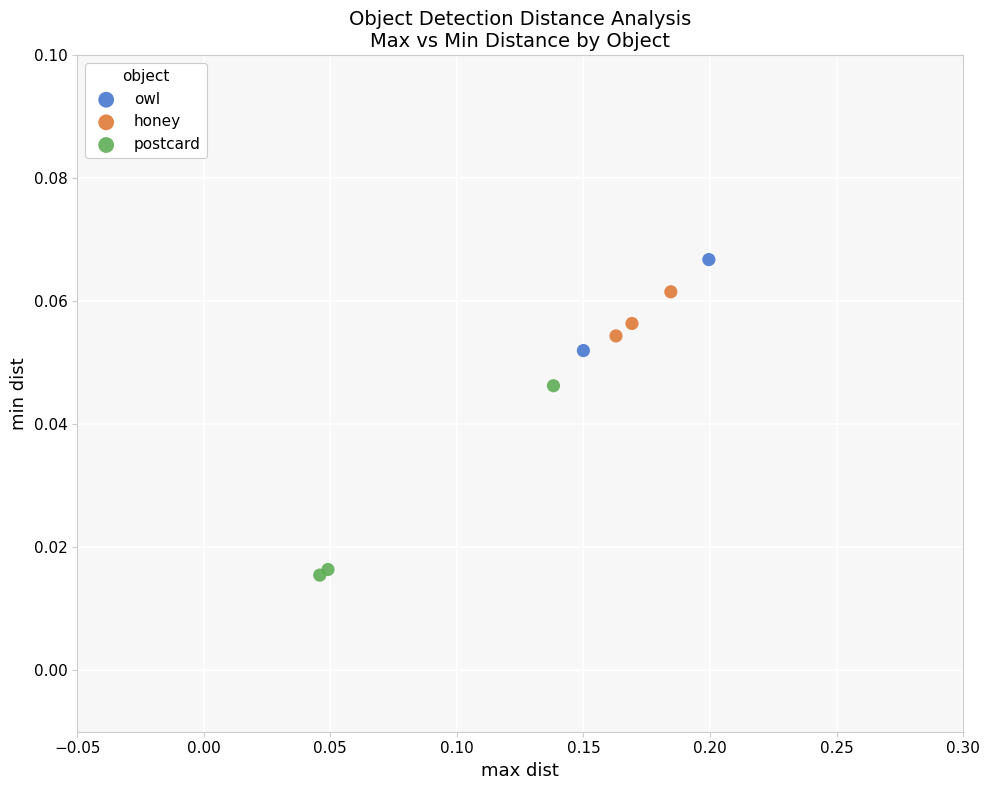

What are all the series names shown in the legend?

owl, honey, postcard